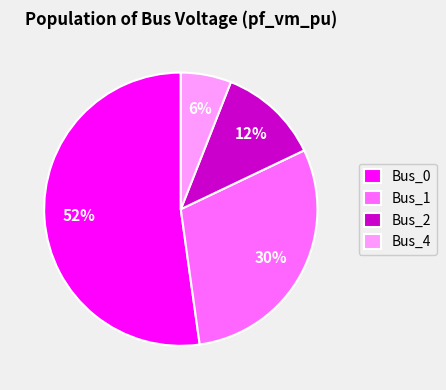

Is it true that Bus_1 is 22% of the pie?

False